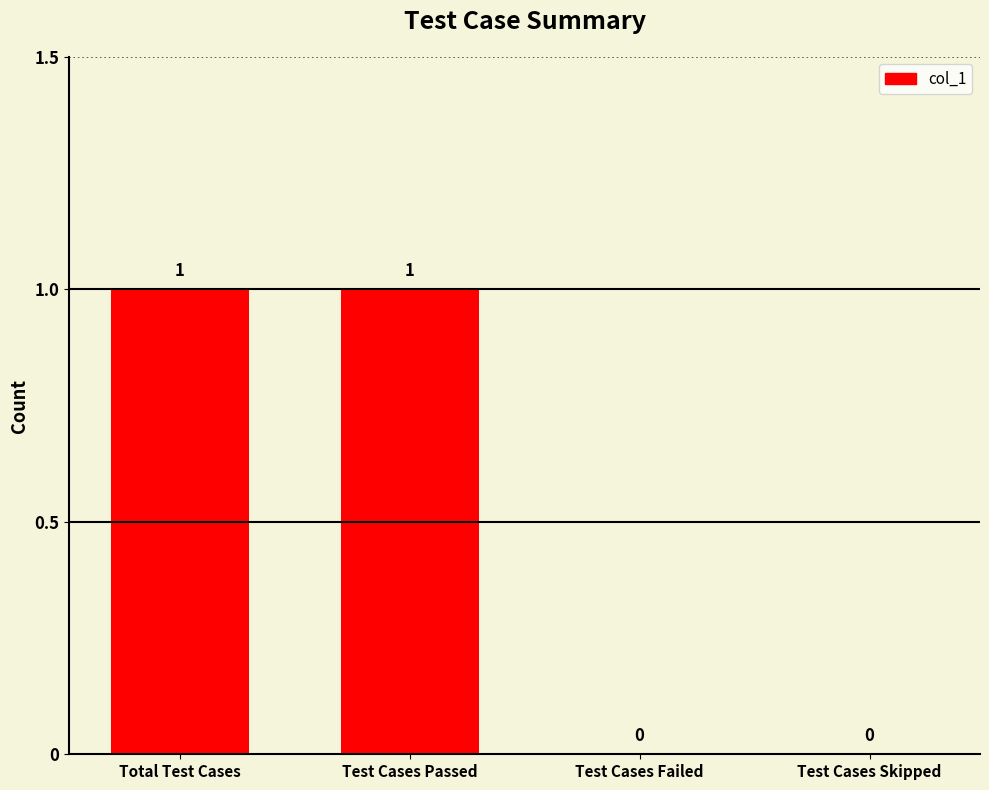

How many series are shown in this chart?

1